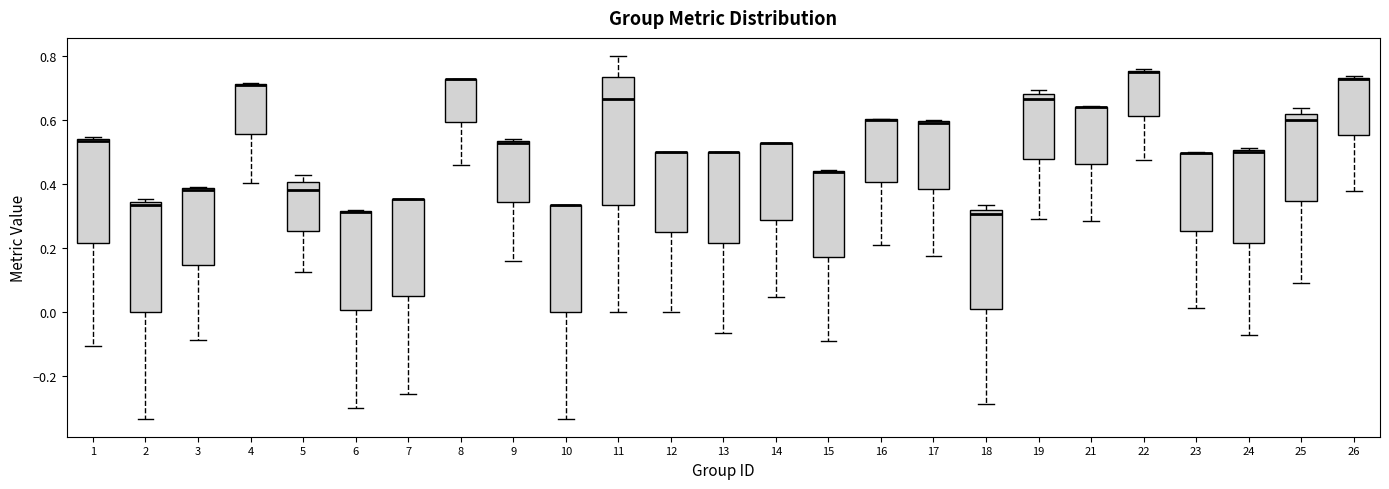

Reading left to right, read every box against the y-axis: the position of its median line, the range the box covers, and the ends of its whiskers. The values are not printed on the chart, so give them approximately, as read against the axis.

1: median 0.54 (just below the box's upper edge), box 0.22 to 0.54, whiskers -0.10 to 0.54 (just above the box's upper edge)
2: median 0.34 (just below the box's upper edge), box 0.00 to 0.34, whiskers -0.34 to 0.36
3: median 0.38 (drawn on the box's upper edge), box 0.14 to 0.38, whiskers -0.08 to 0.40
4: median 0.70 (drawn on the box's upper edge), box 0.56 to 0.72, whiskers 0.40 to 0.72
5: median 0.38, box 0.26 to 0.40, whiskers 0.12 to 0.42
6: median 0.32 (drawn on the box's upper edge), box 0.00 to 0.32, whiskers -0.30 to 0.32
7: median 0.36 (drawn on the box's upper edge), box 0.04 to 0.36, whiskers -0.26 to 0.36
8: median 0.72 (drawn on the box's upper edge), box 0.60 to 0.72, whiskers 0.46 to 0.72
9: median 0.52 (drawn on the box's upper edge), box 0.34 to 0.54, whiskers 0.16 to 0.54
10: median 0.34 (drawn on the box's upper edge), box 0.00 to 0.34, whiskers -0.34 to 0.34
11: median 0.66, box 0.34 to 0.74, whiskers 0.00 to 0.80
12: median 0.50 (drawn on the box's upper edge), box 0.26 to 0.50, whiskers 0.00 to 0.50
13: median 0.50 (drawn on the box's upper edge), box 0.22 to 0.50, whiskers -0.06 to 0.50
14: median 0.52 (drawn on the box's upper edge), box 0.28 to 0.52, whiskers 0.04 to 0.52
15: median 0.44 (drawn on the box's upper edge), box 0.18 to 0.44, whiskers -0.10 to 0.44
16: median 0.60 (drawn on the box's upper edge), box 0.40 to 0.60, whiskers 0.22 to 0.60
17: median 0.60 (drawn on the box's upper edge), box 0.38 to 0.60, whiskers 0.18 to 0.60
18: median 0.30, box 0.00 to 0.32, whiskers -0.28 to 0.34
19: median 0.66, box 0.48 to 0.68, whiskers 0.28 to 0.70
21: median 0.64 (drawn on the box's upper edge), box 0.46 to 0.64, whiskers 0.28 to 0.64
22: median 0.76 (drawn on the box's upper edge), box 0.62 to 0.76, whiskers 0.48 to 0.76
23: median 0.50 (drawn on the box's upper edge), box 0.26 to 0.50, whiskers 0.02 to 0.50
24: median 0.50 (just below the box's upper edge), box 0.22 to 0.50, whiskers -0.08 to 0.52
25: median 0.60, box 0.34 to 0.62, whiskers 0.10 to 0.64
26: median 0.72, box 0.56 to 0.74, whiskers 0.38 to 0.74